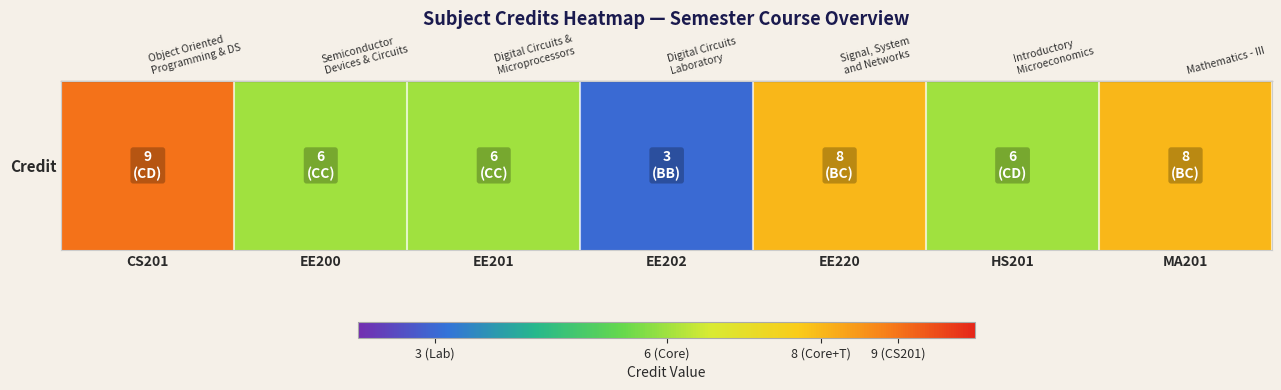

What is the ratio of the value at EE202 to the value at EE201?

0.5